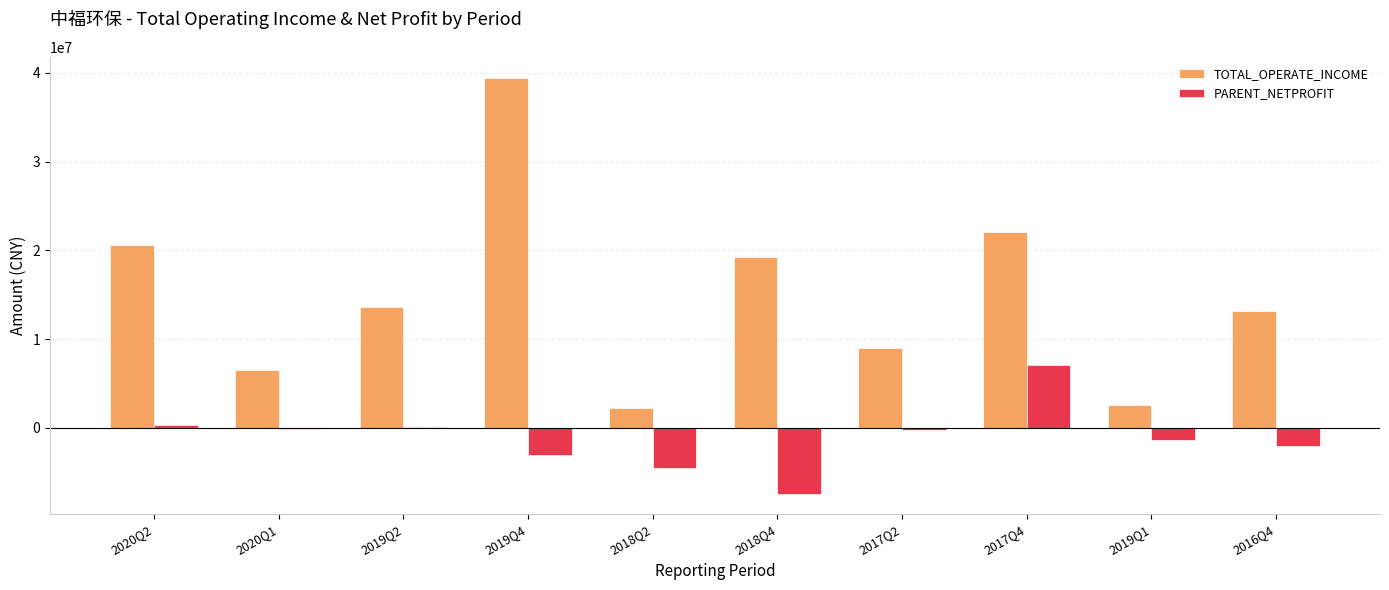

How many distinct data groups are displayed?

2